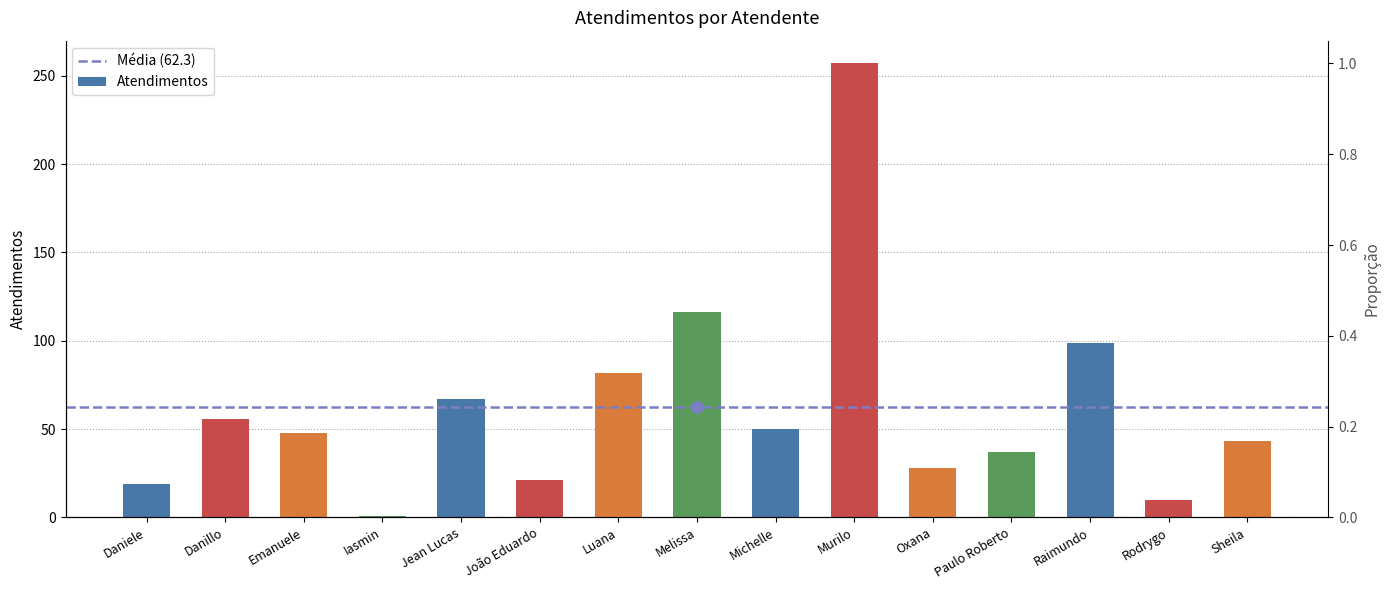

Rank the categories by value from lowest to highest.

Iasmin, Rodrygo, Daniele, João Eduardo, Oxana, Paulo Roberto, Sheila, Emanuele, Michelle, Danillo, Jean Lucas, Luana, Raimundo, Melissa, Murilo